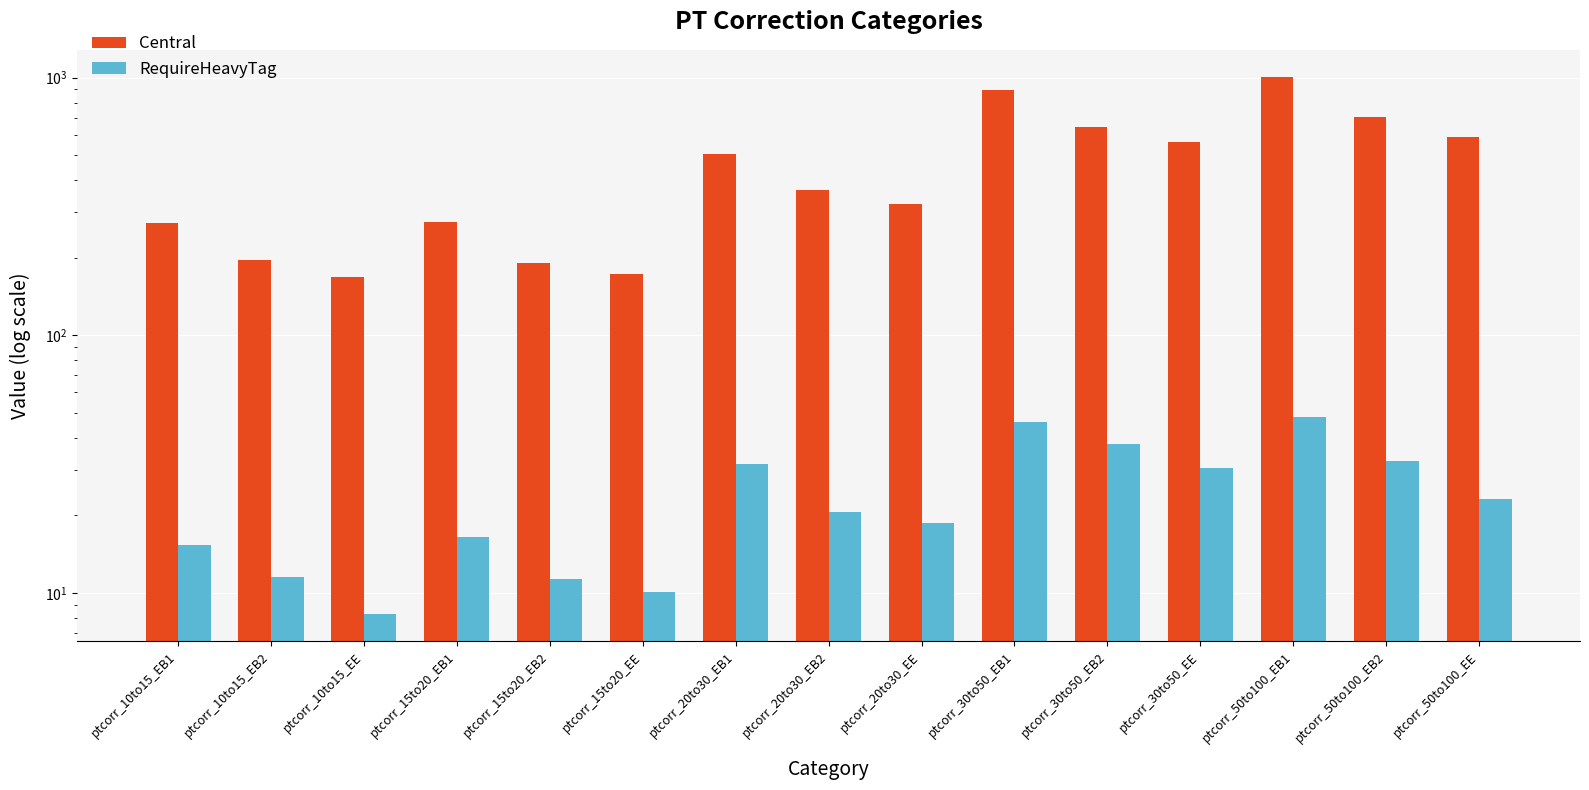

How many bars are there in each group?

2